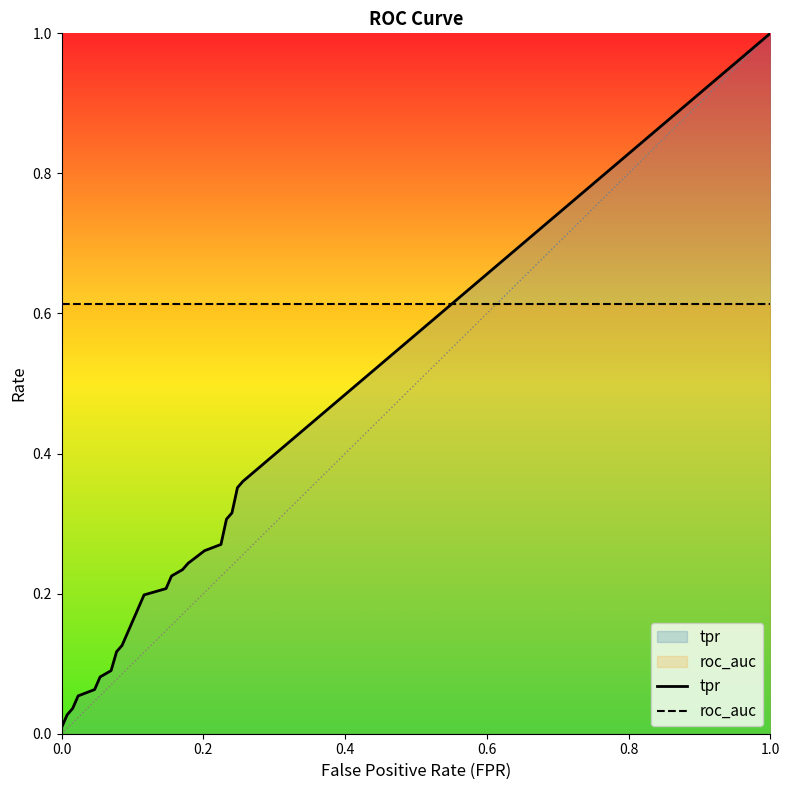

Which series has the largest range (max minus min)?

tpr